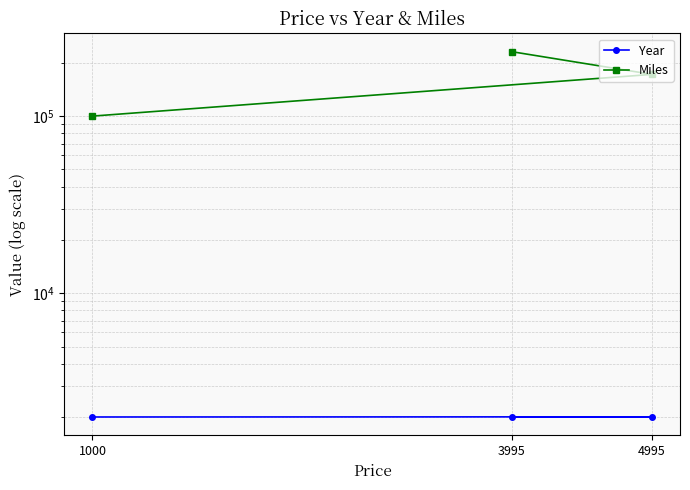

Does the chart display data point markers on the line(s)?

Yes